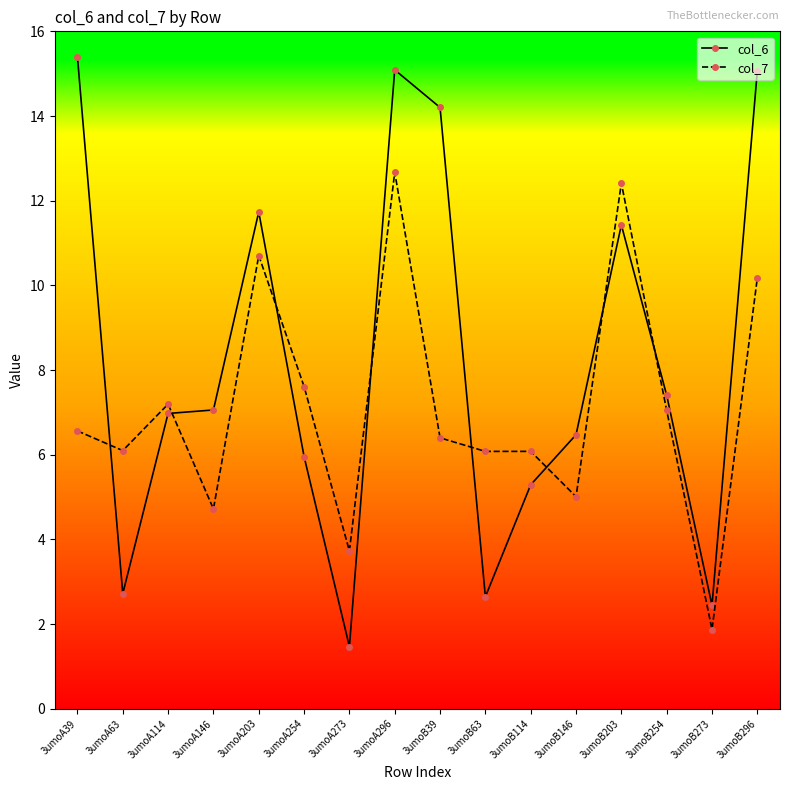

Rank the series by their maximum value, from highest to lowest.

col_6, col_7